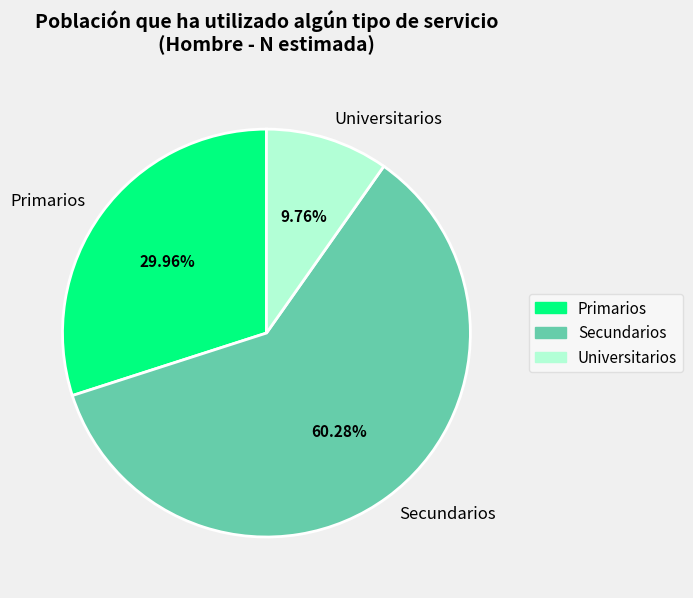

How many slices are in this pie chart?

3